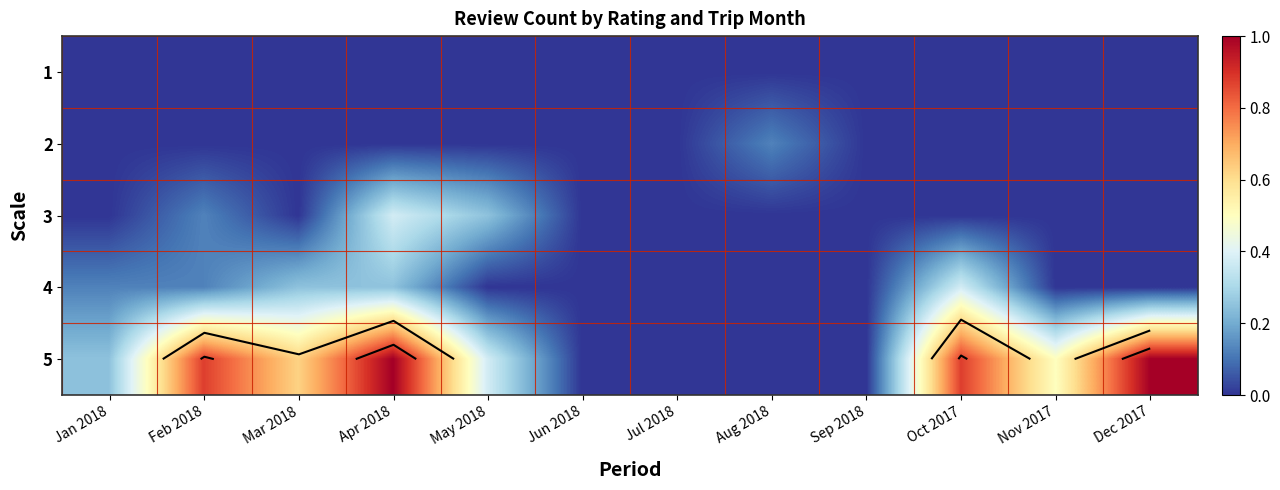

At which category does the chart reach its peak across all series?

Apr 2018